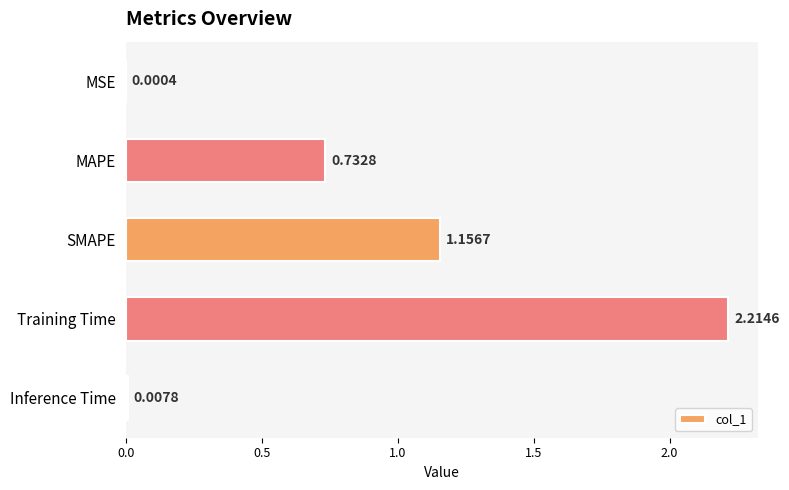

What is the change in value from MSE to MAPE?

+0.7